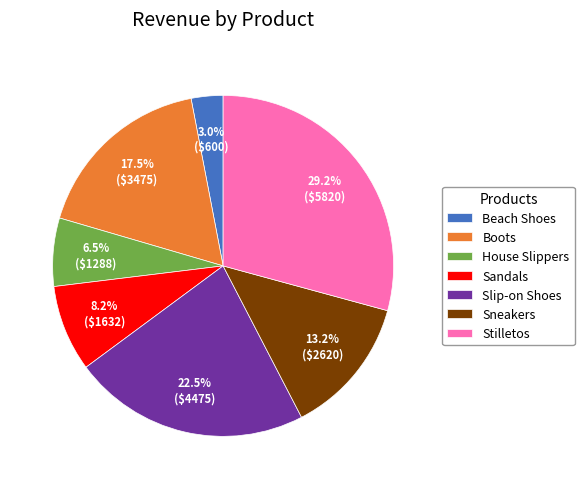

To the nearest percent, what is the difference between the largest and smallest slice percentages?

26%